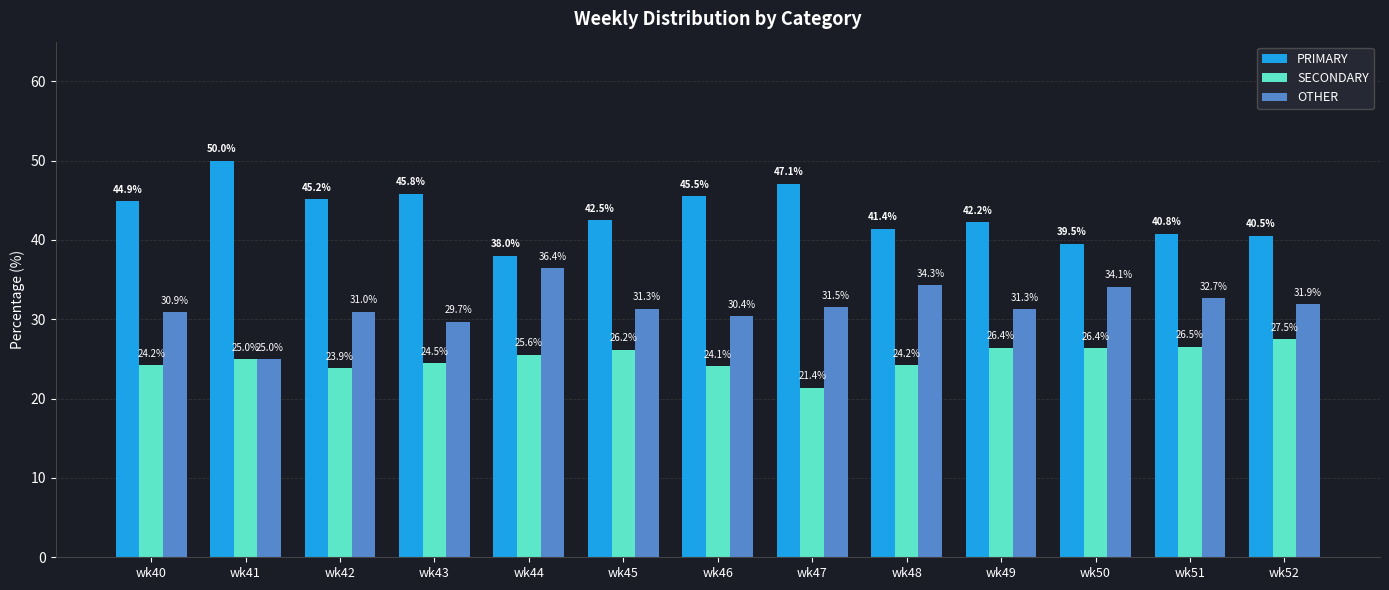

True or false: SECONDARY has a value of 27.5 at wk52.

True